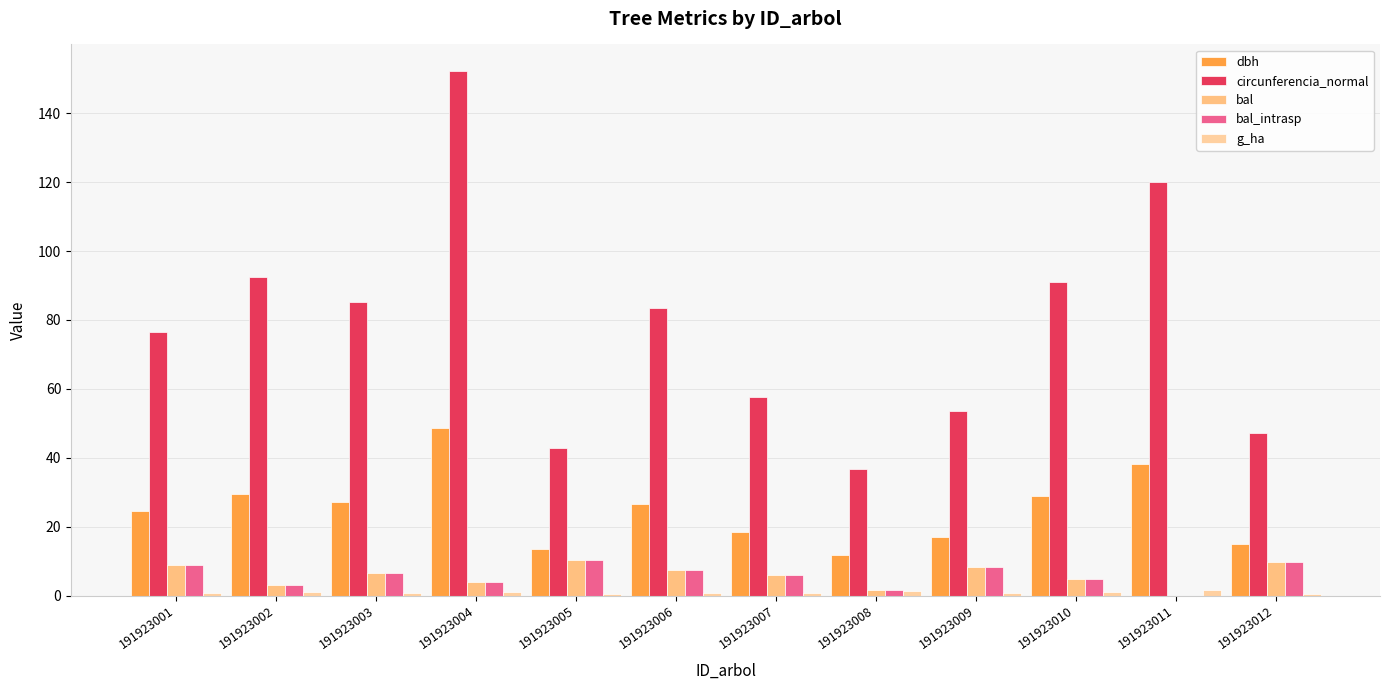

What are all the series names shown in the legend?

dbh, circunferencia_normal, bal, bal_intrasp, g_ha